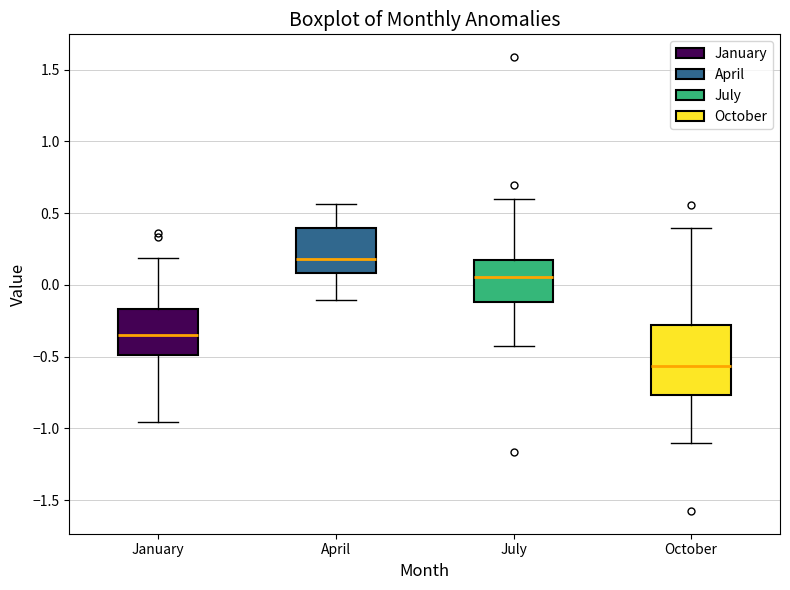

Where does the lower whisker of the box for July end on the y-axis? The values are not printed on the chart, so give them approximately, as read against the axis.

-0.45